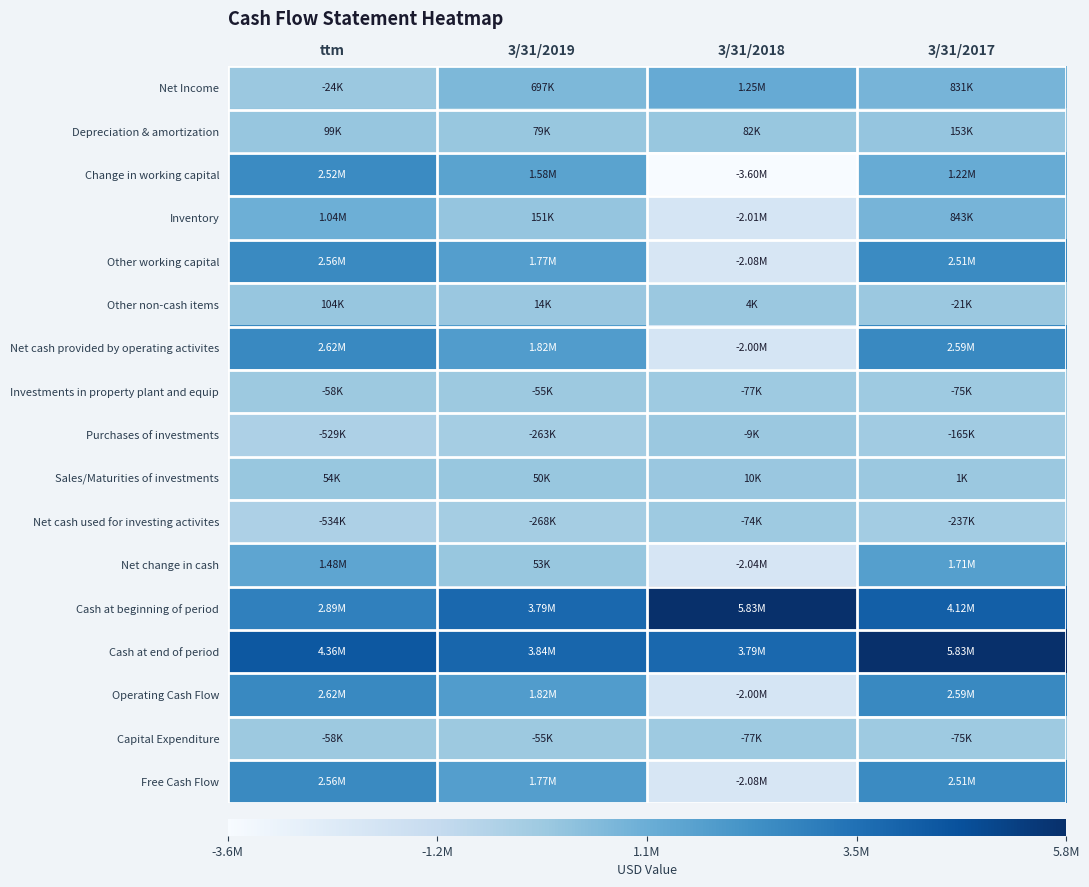

What is the total value across all series at ttm?

21702000